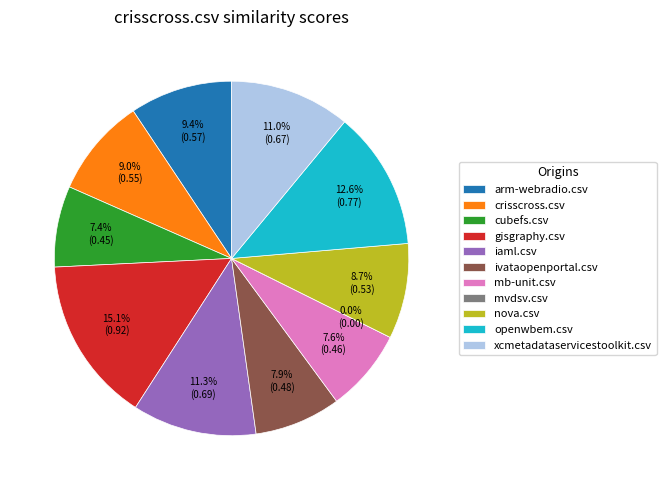

To the nearest percent, what is the combined percentage of mvdsv.csv and ivataopenportal.csv?

8%